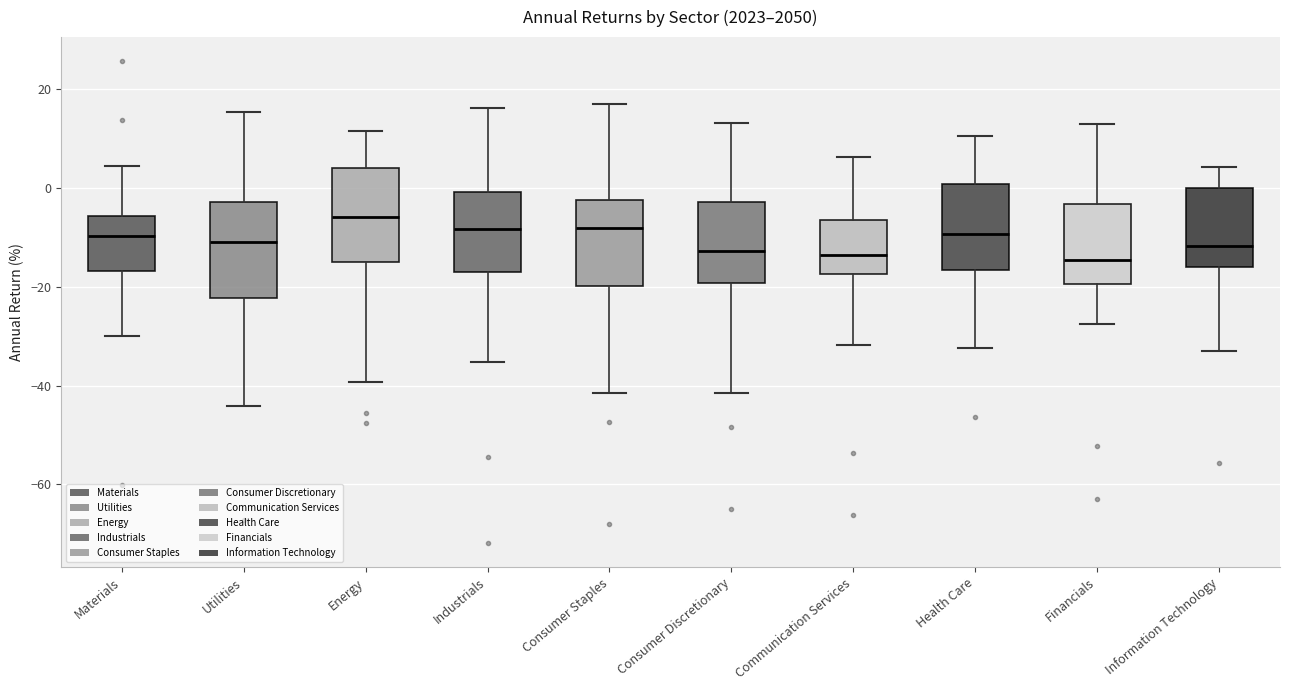

Reading left to right, read every box against the y-axis: the position of its median line, the range the box covers, and the ends of its whiskers. The values are not printed on the chart, so give them approximately, as read against the axis.

Materials: median -10, box -16 to -6, whiskers -30 to 4
Utilities: median -10, box -22 to -2, whiskers -44 to 16
Energy: median -6, box -16 to 4, whiskers -40 to 12
Industrials: median -8, box -18 to 0, whiskers -36 to 16
Consumer Staples: median -8, box -20 to -2, whiskers -42 to 18
Consumer Discretionary: median -12, box -20 to -2, whiskers -42 to 14
Communication Services: median -14, box -18 to -6, whiskers -32 to 6
Health Care: median -10, box -16 to 0, whiskers -32 to 10
Financials: median -14, box -20 to -4, whiskers -28 to 12
Information Technology: median -12, box -16 to 0, whiskers -34 to 4